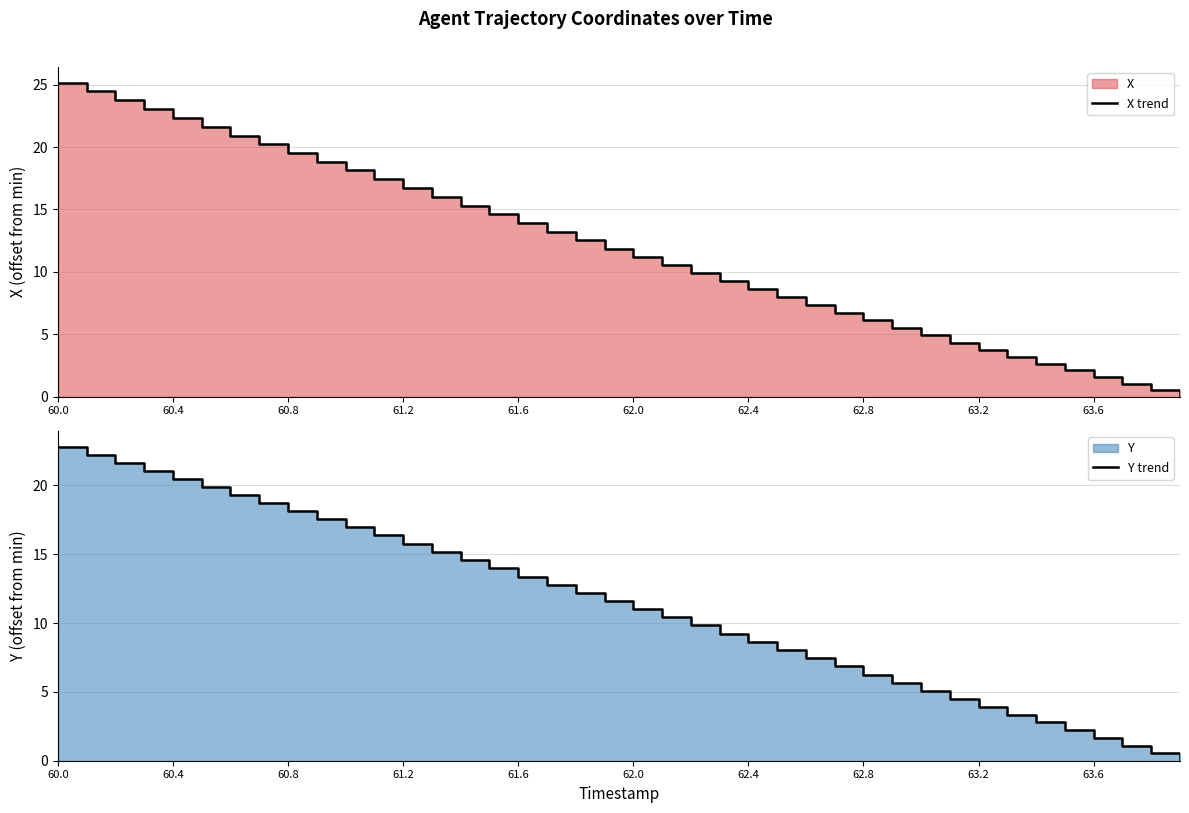

What is the average value of the X trend series?

11.9